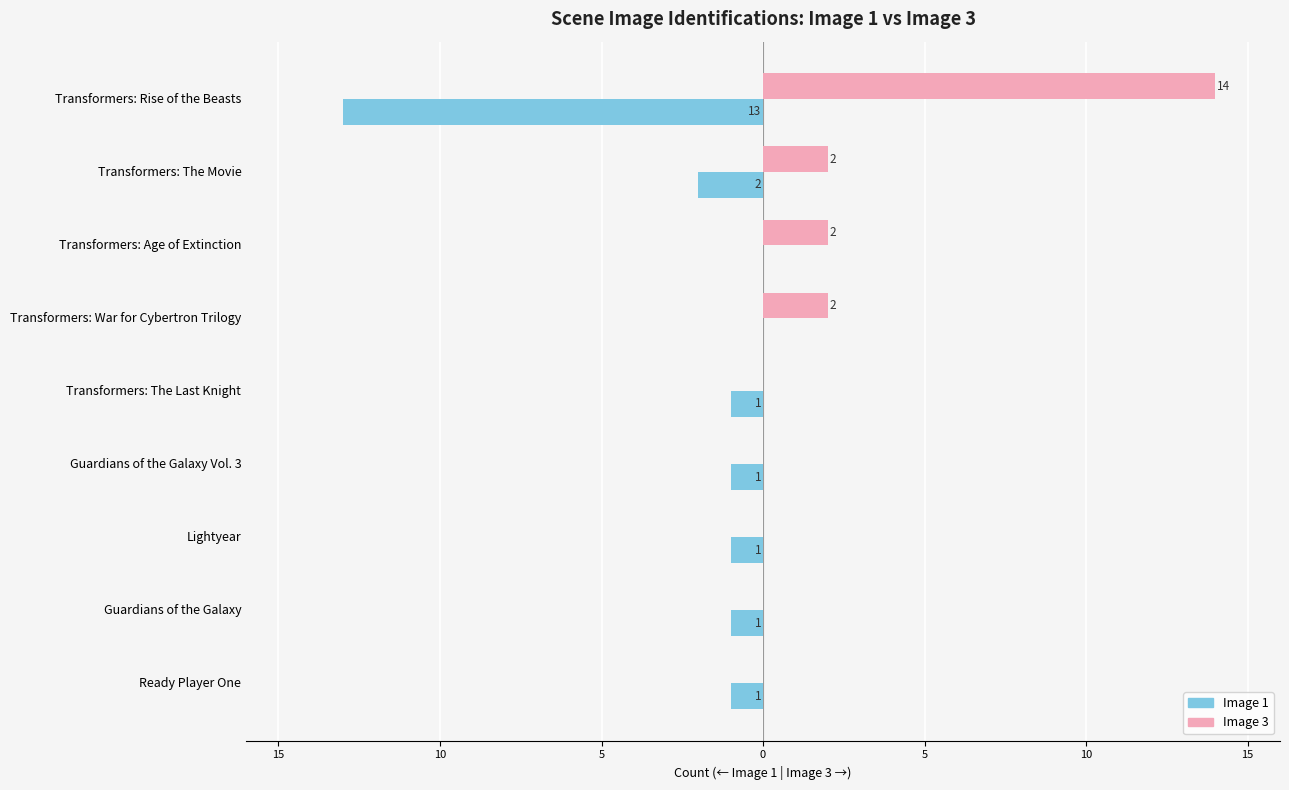

What are all the series names shown in the legend?

Image 1, Image 3